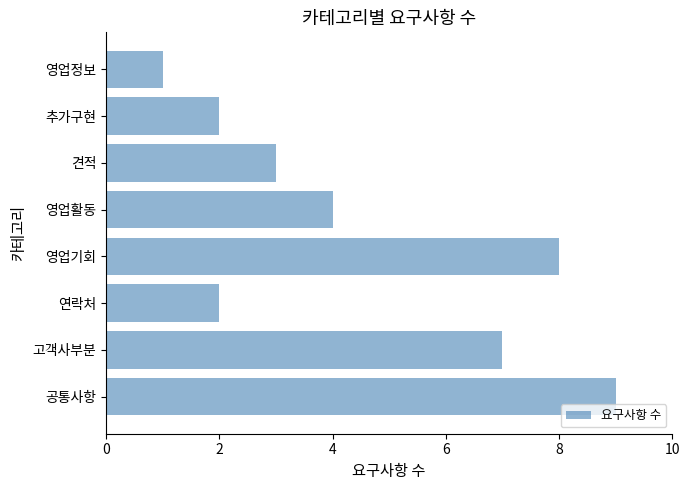

Where is the data nearest to the value 5?

영업활동